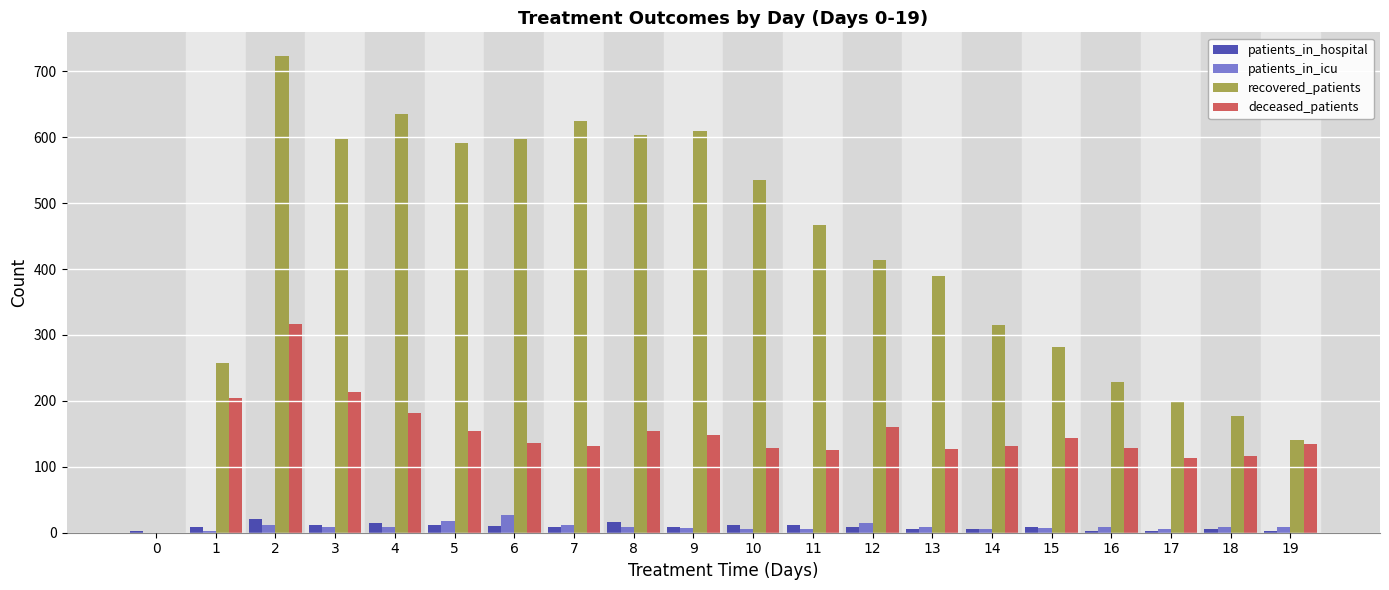

What are all the series names shown in the legend?

patients_in_hospital, patients_in_icu, recovered_patients, deceased_patients